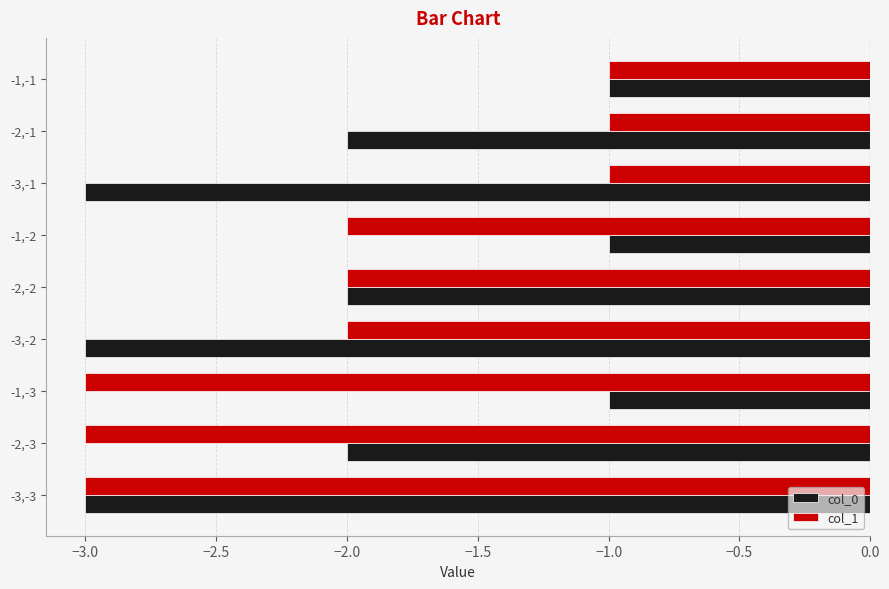

The value of col_0 at -3,-2 is -1. True or false?

False